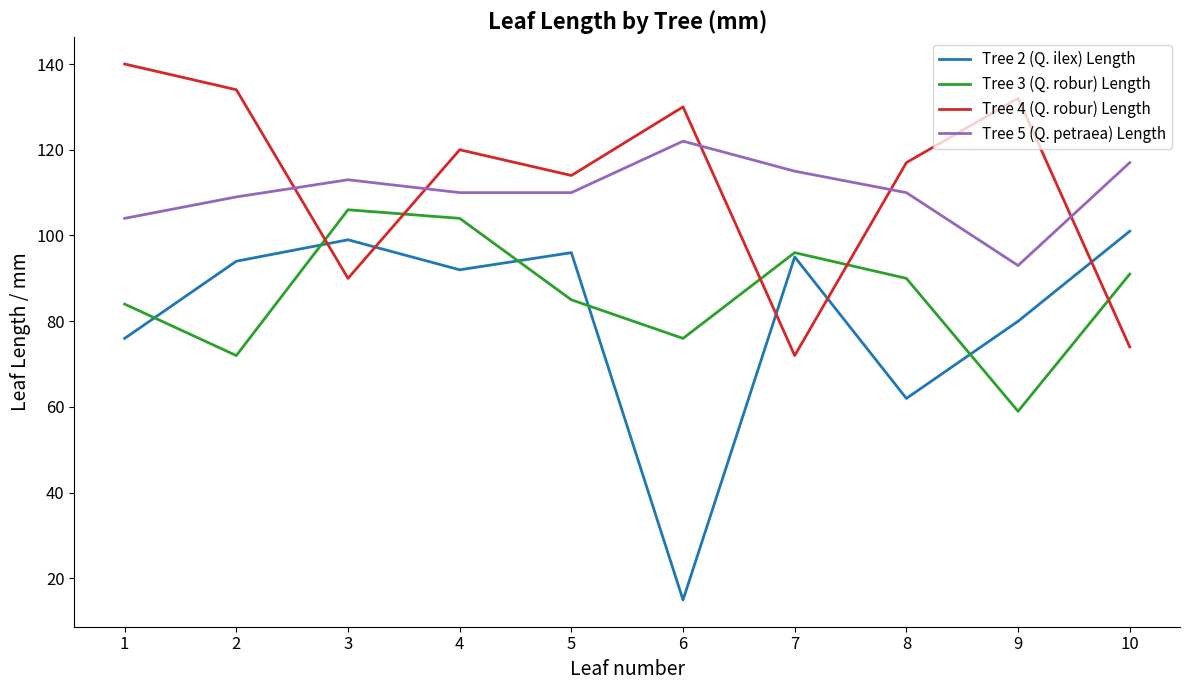

True or false: Tree 3 (Q. robur) Length and Tree 5 (Q. petraea) Length intersect in this chart.

False